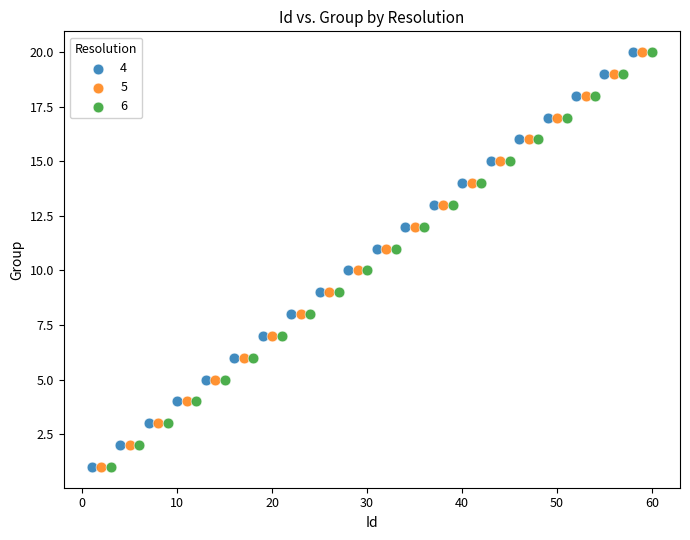

What are all the series names shown in the legend?

4, 5, 6